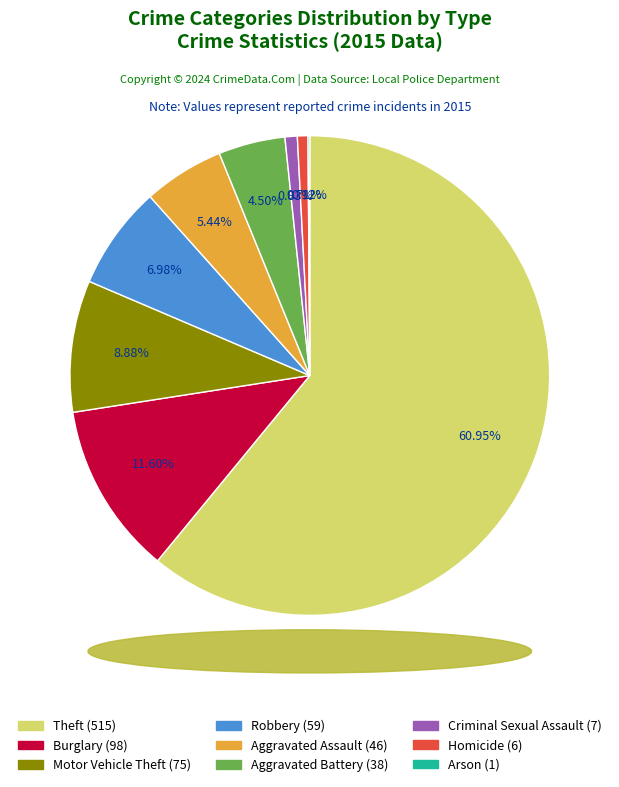

Does Theft account for over 50% of the chart?

Yes